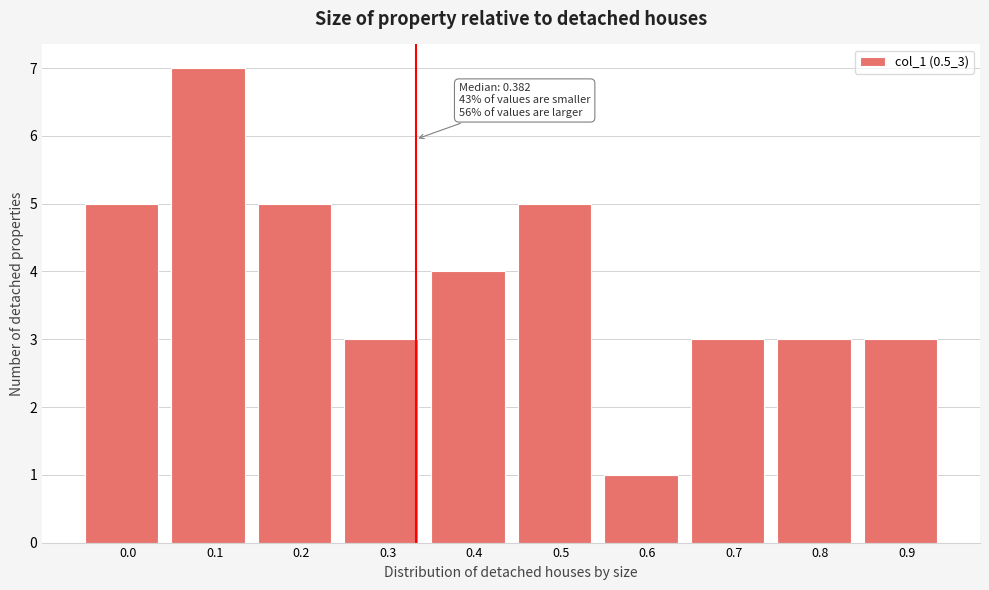

Reading left to right, transcribe all the data shown in this chart.

0.0=5	0.1=7	0.2=5	0.3=3	0.4=4	0.5=5	0.6=1	0.7=3	0.8=3	0.9=3